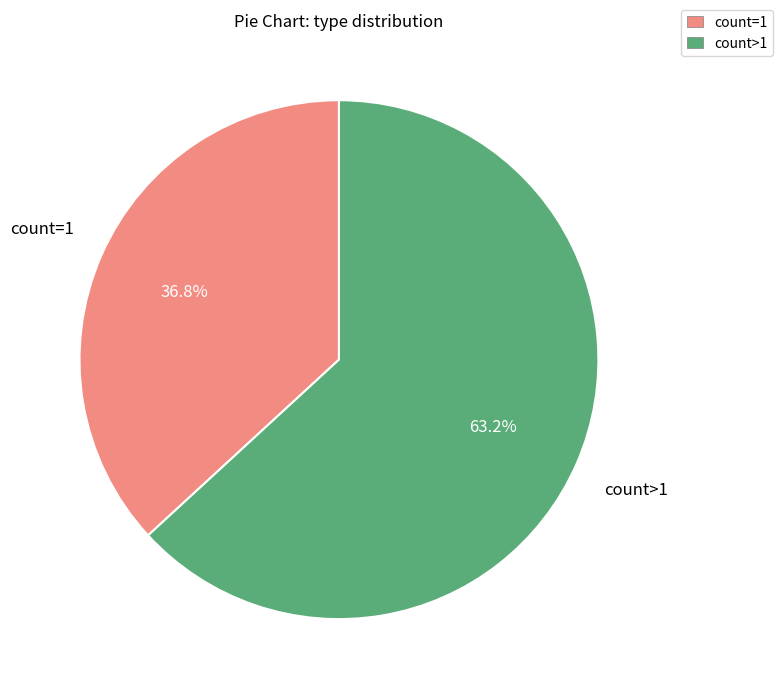

Approximately how many times larger is the value at count=1 compared to count>1?

0.6